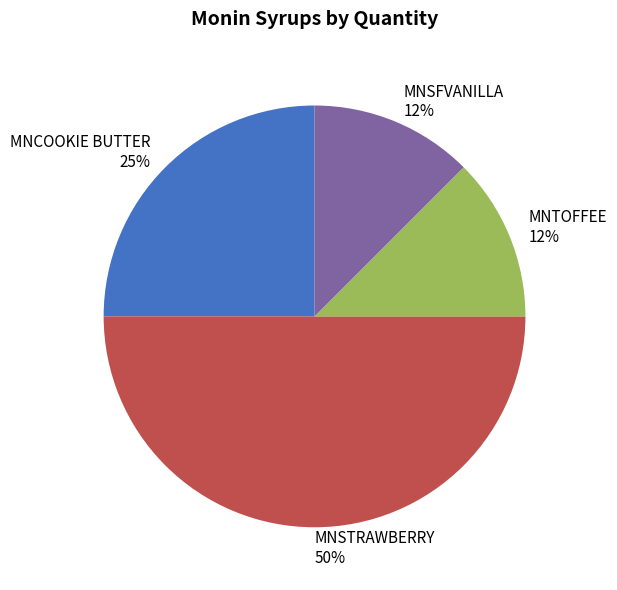

True or false: MNCOOKIE BUTTER accounts for 25% of the total.

True